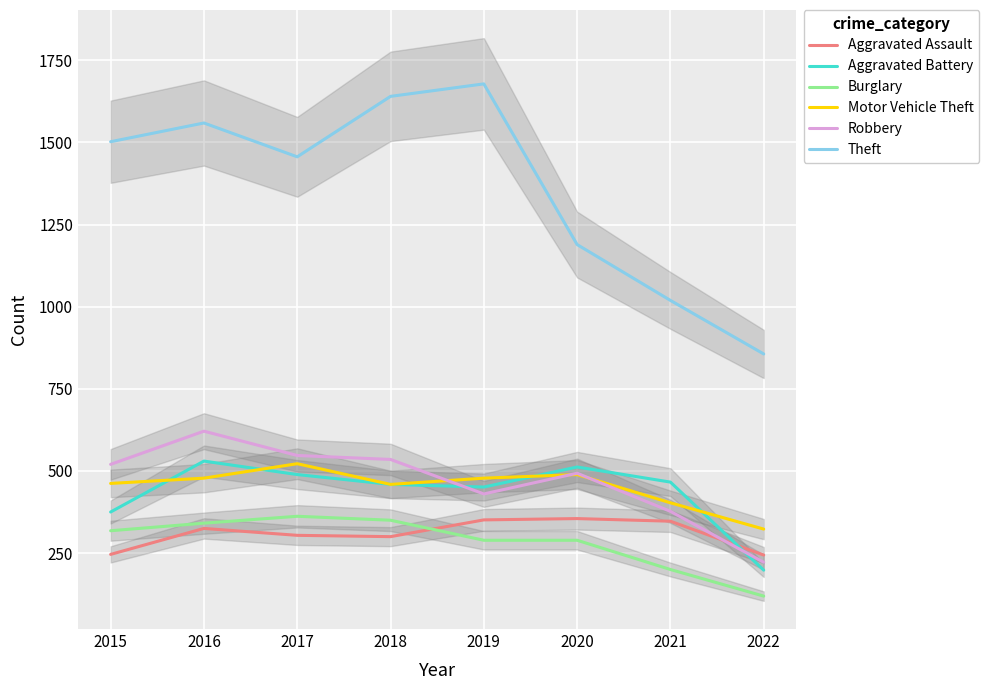

What is the total value across all series at 2022?

1962